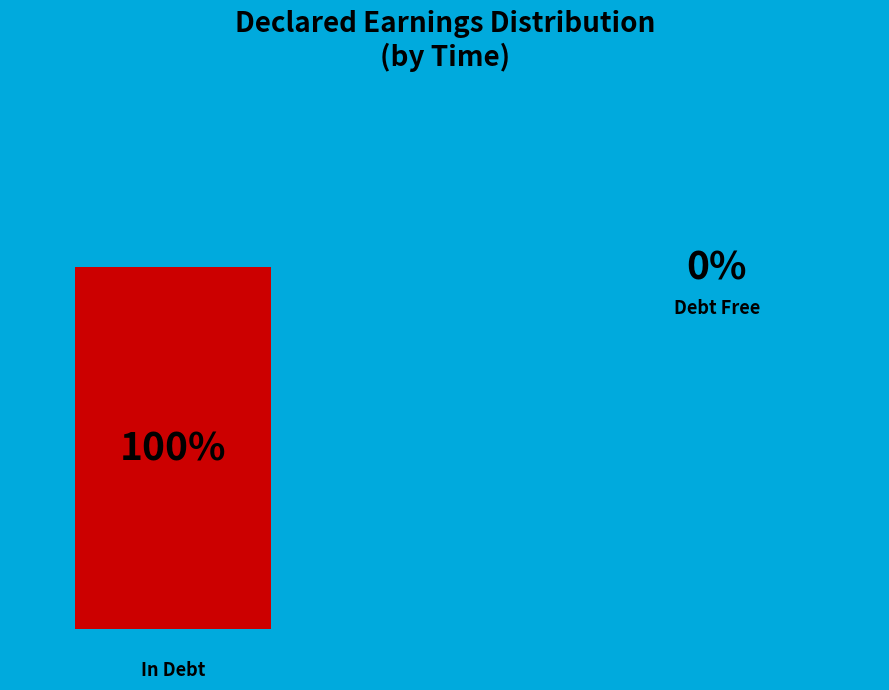

Is there a majority slice in this chart?

Yes